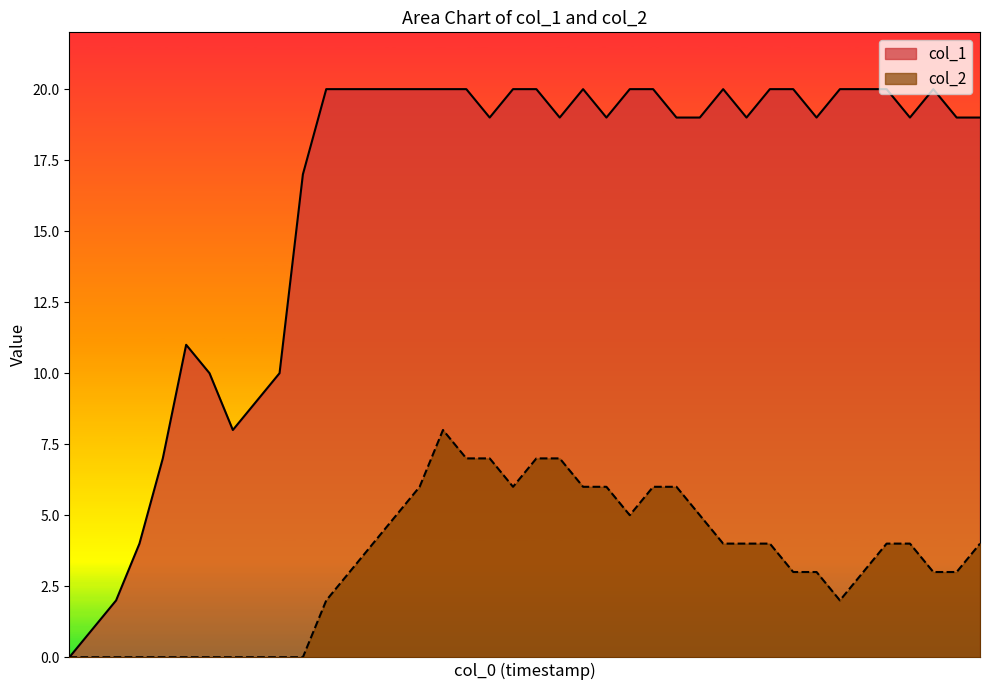

Does the chart have visible grid lines?

No